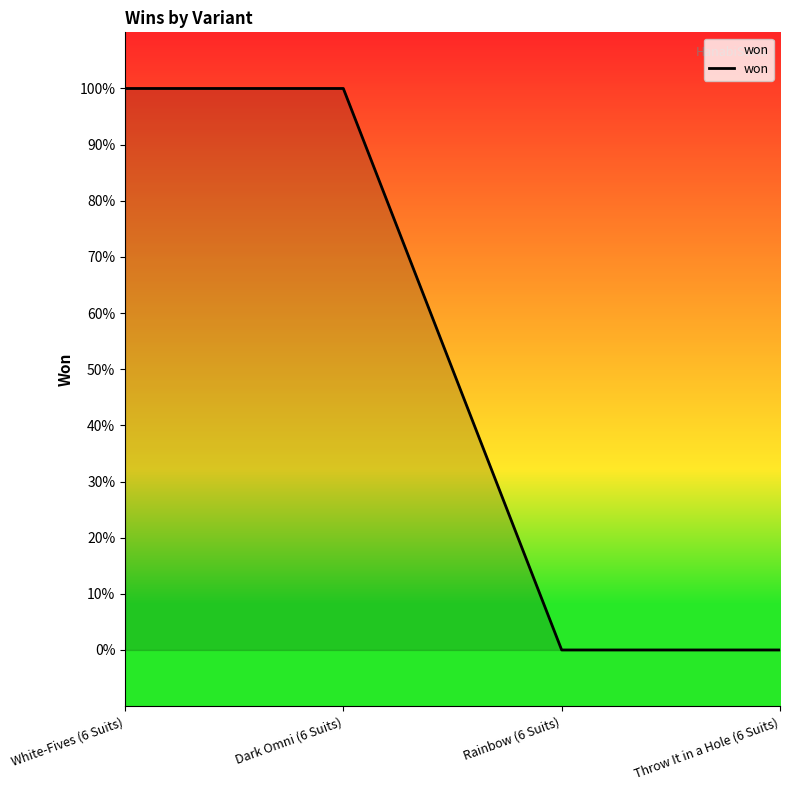

Is this an area chart (filled region under the line)?

Yes